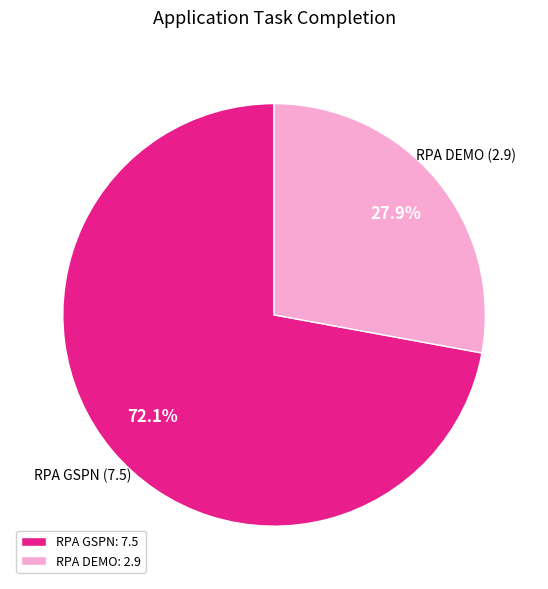

Is RPA DEMO the majority of the pie?

No